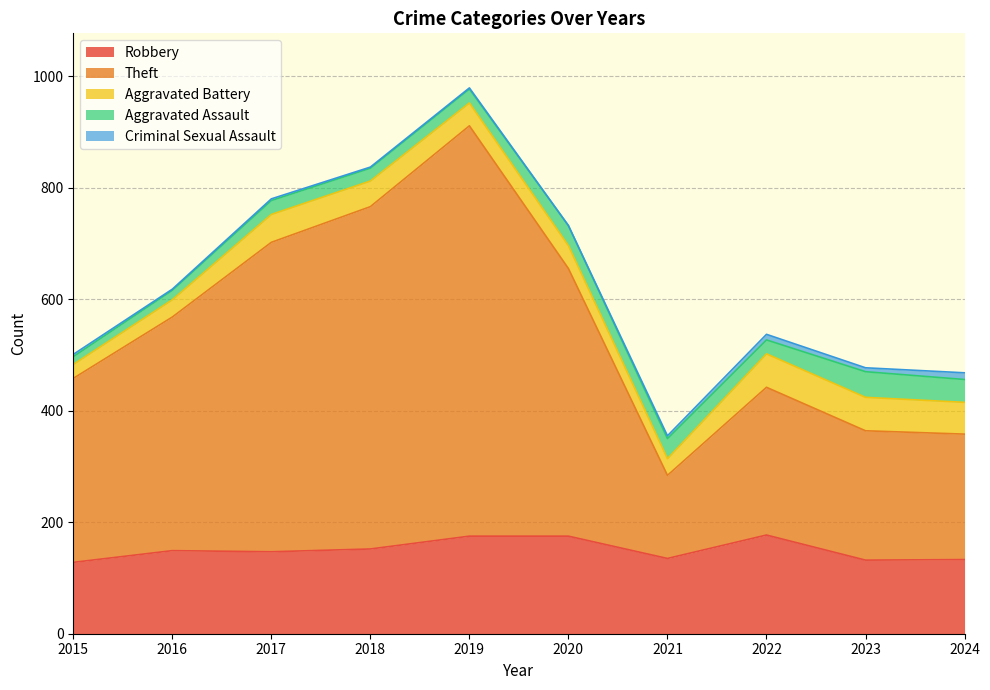

What is the difference between the second highest and minimum values in the Criminal Sexual Assault series?

10